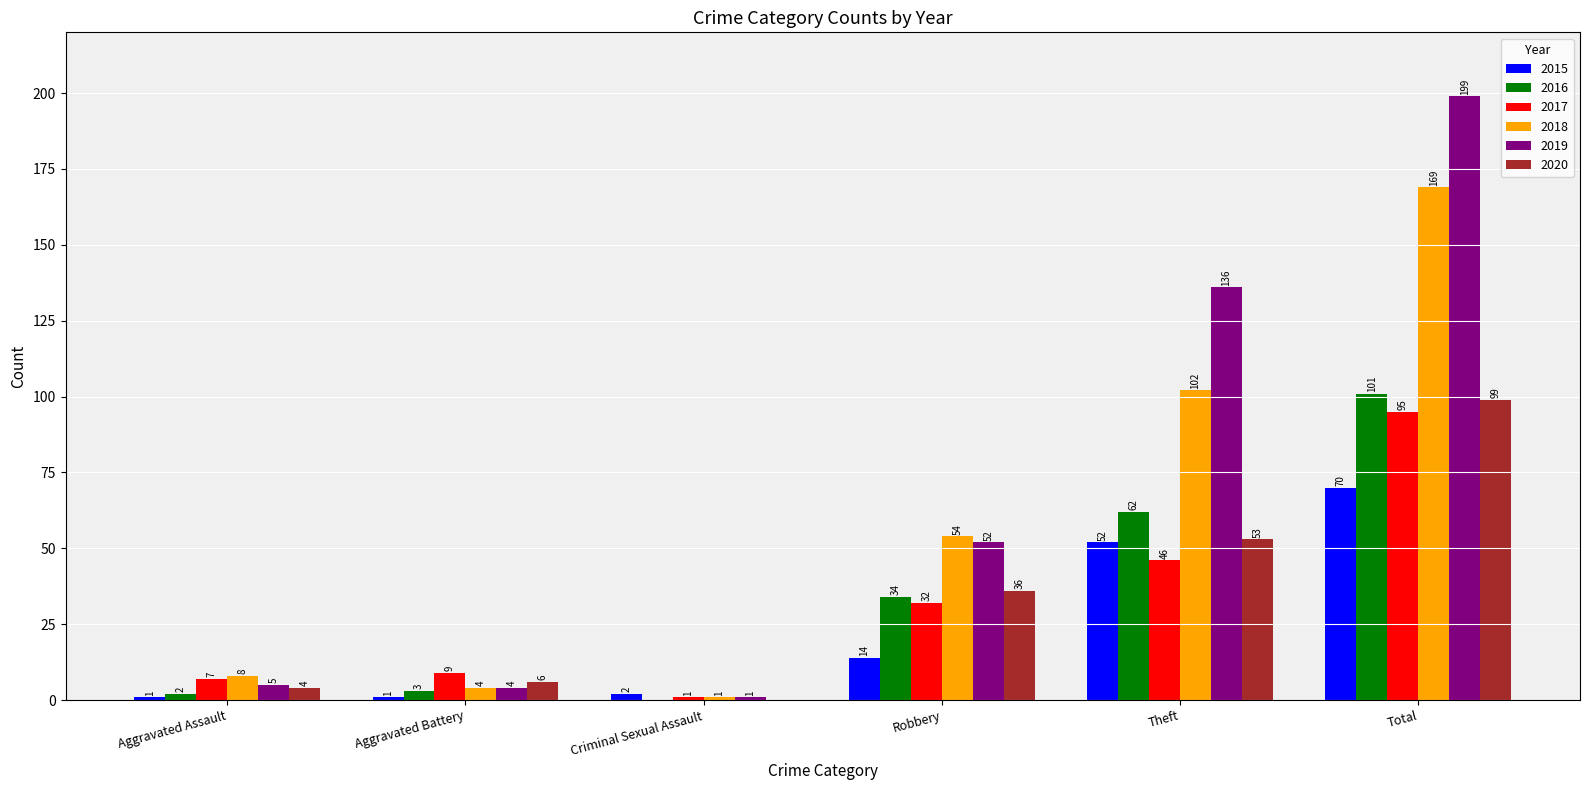

What value does the 2017 series have at Robbery, to the nearest 5?

30